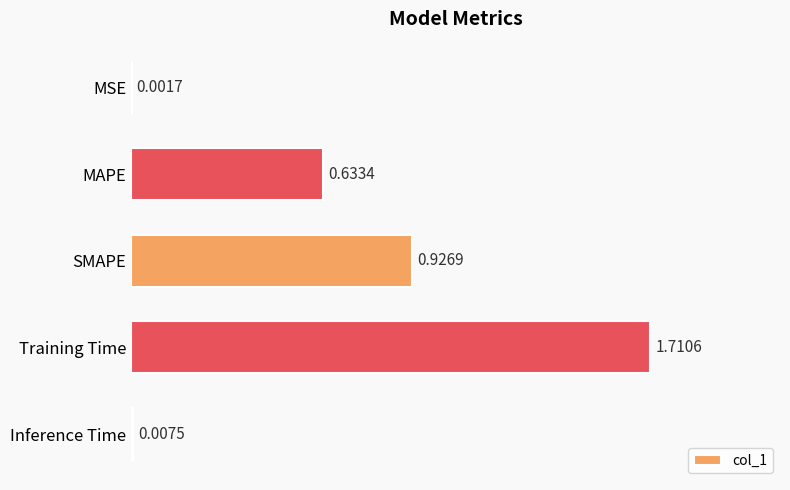

Which label corresponds to the largest value in the chart?

Training Time